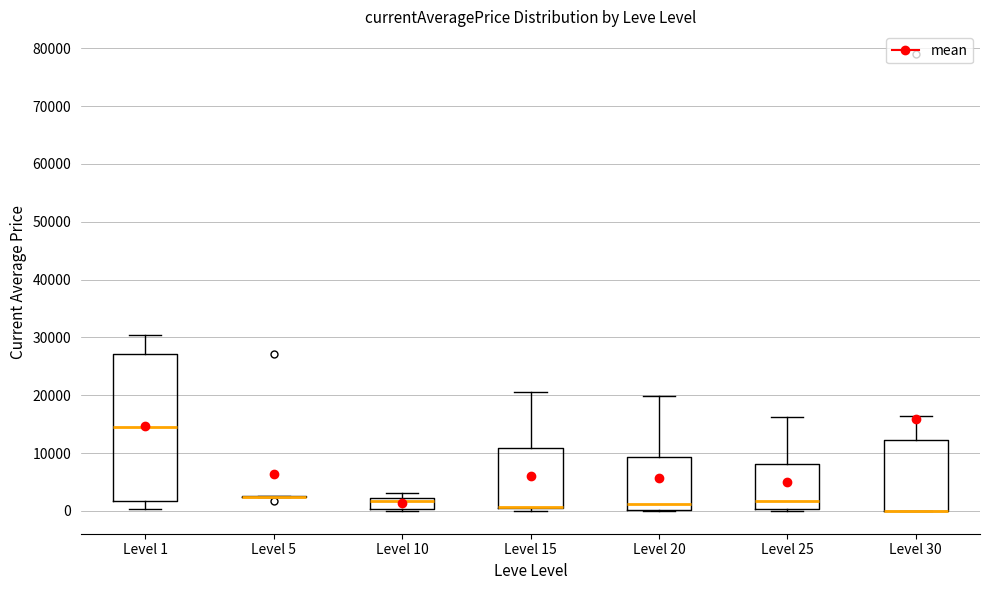

Which box is the tallest, from its lower edge to its upper edge?

Level 1